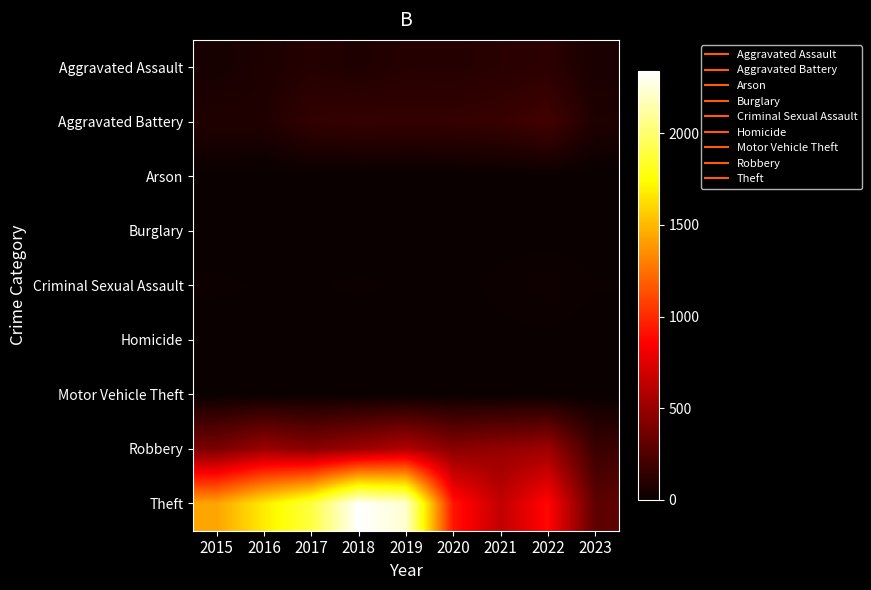

What is the spread (max minus min) of values at 2021?

641